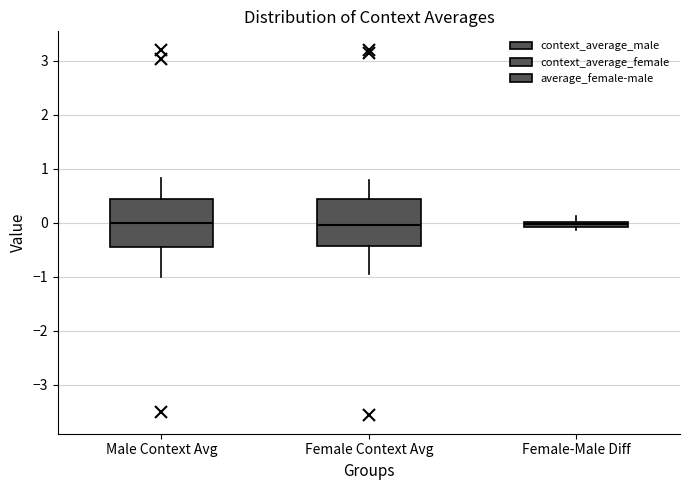

Where does the median line of the box for Female Context Avg sit on the y-axis? The values are not printed on the chart, so give them approximately, as read against the axis.

0.0